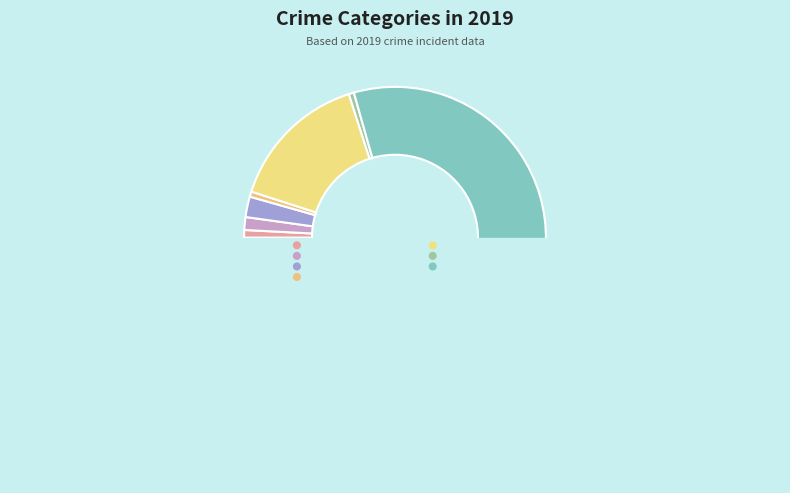

Is there a majority slice in this chart?

Yes